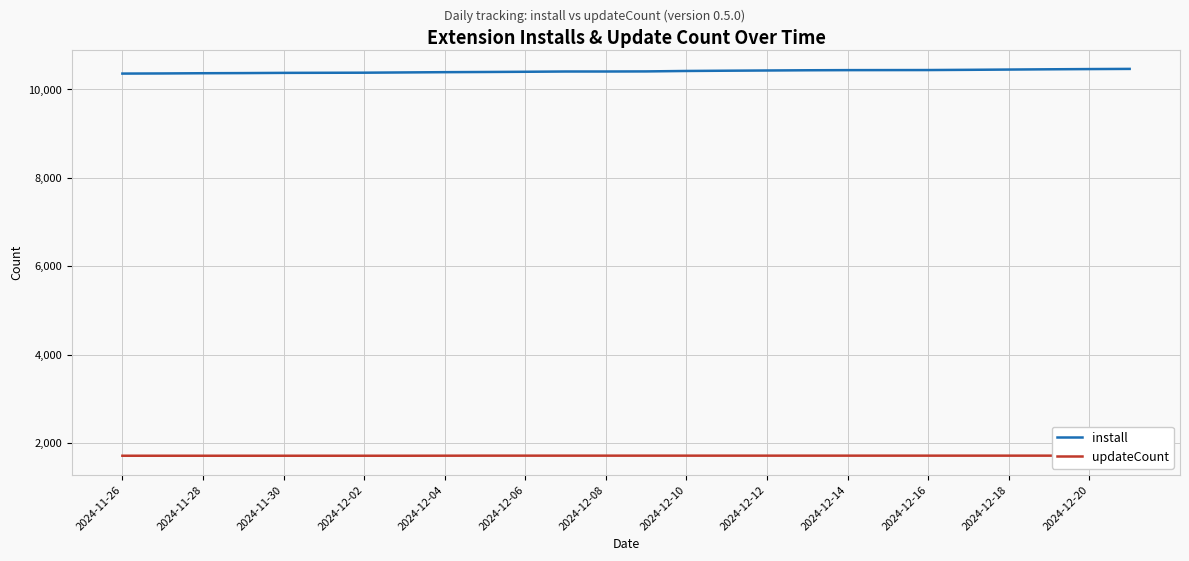

True or false: updateCount and install cross at least once.

False